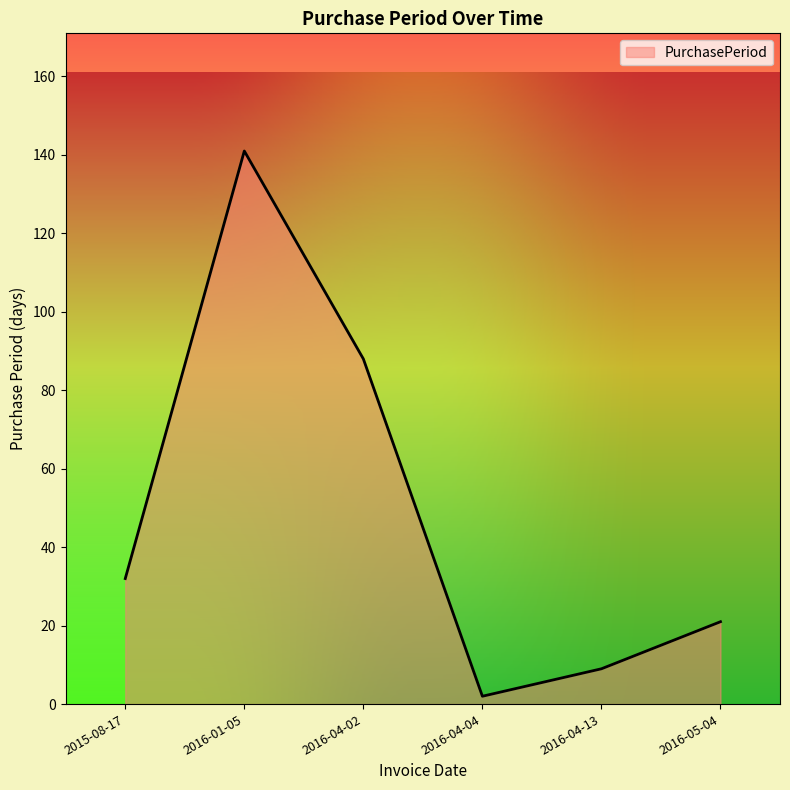

Where is the first local maximum?

2016-01-05